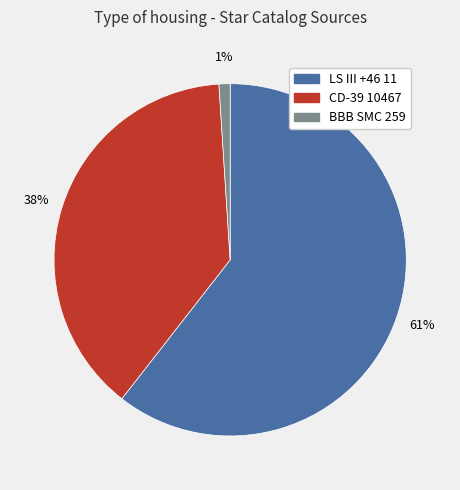

Count the number of slices in the pie.

3